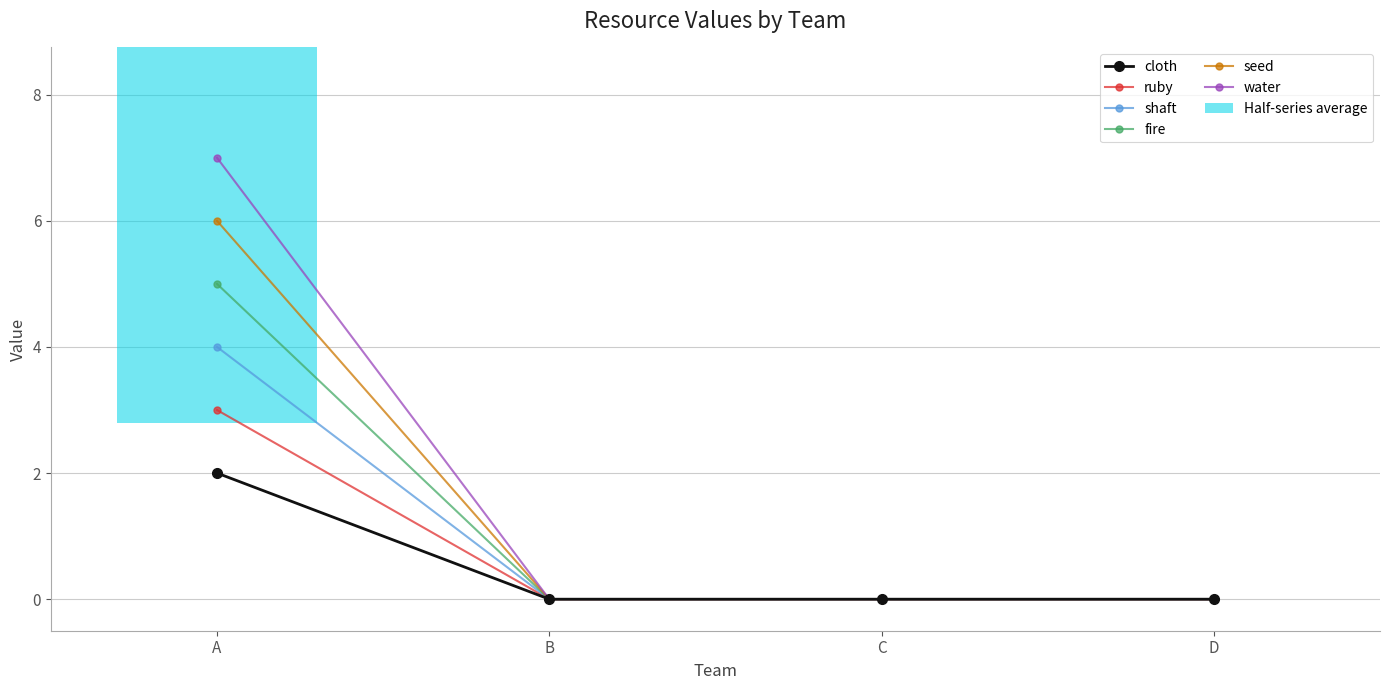

Reading left to right, what are all the values shown in this chart?

cloth: A=2	B=0	C=0	D=0
ruby: A=3	B=0	C=0	D=0
shaft: A=4	B=0	C=0	D=0
fire: A=5	B=0	C=0	D=0
seed: A=6	B=0	C=0	D=0
water: A=7	B=0	C=0	D=0